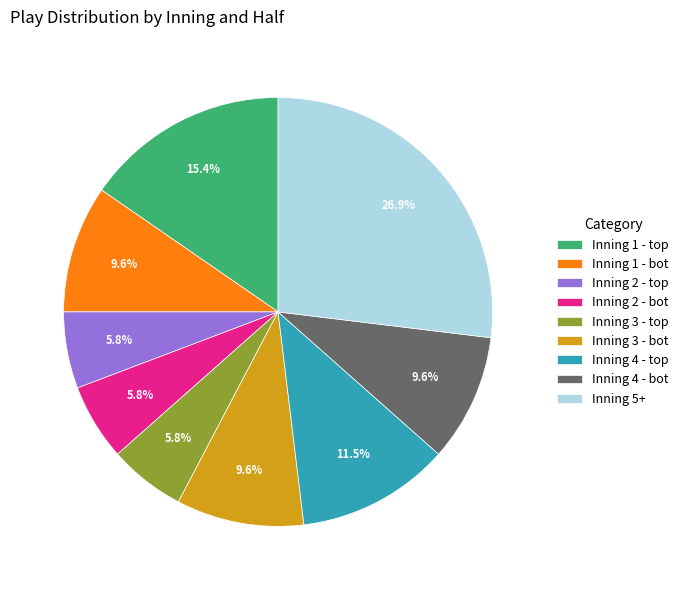

Is it true that Inning 3 - bot is 10% of the pie?

True